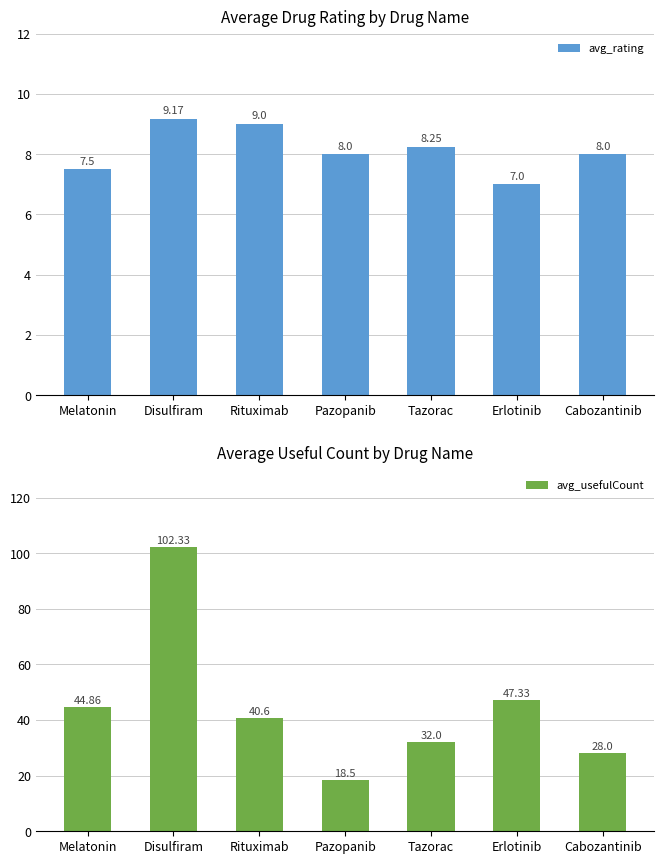

Which series has the largest total across all categories?

avg_usefulCount